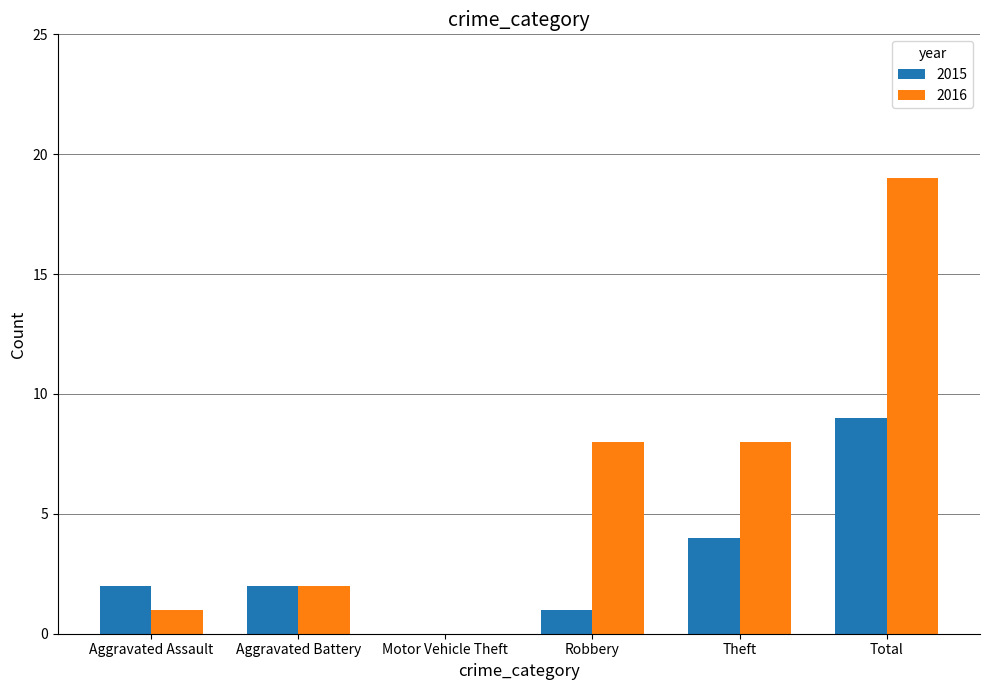

How many values in 2016 are above zero?

5